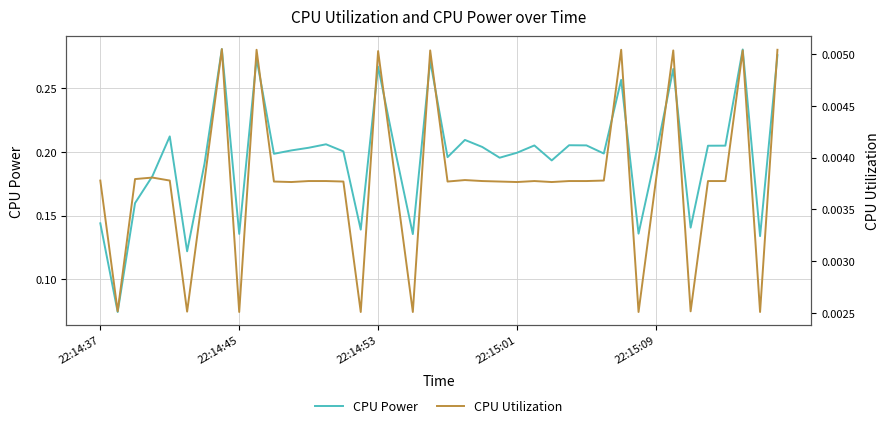

What is the difference between the highest and lowest values at 7?

0.3